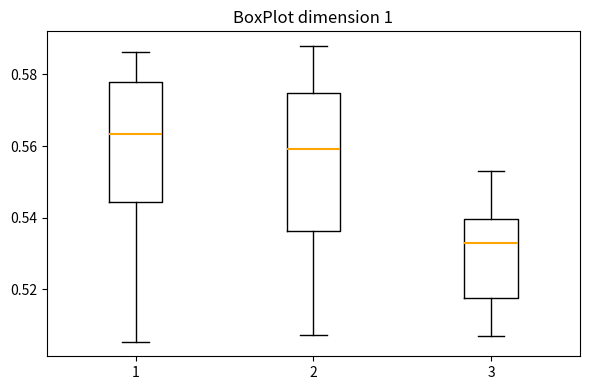

Where does the lower whisker of the box at x = 1 end on the y-axis? The values are not printed on the chart, so give them approximately, as read against the axis.

0.506